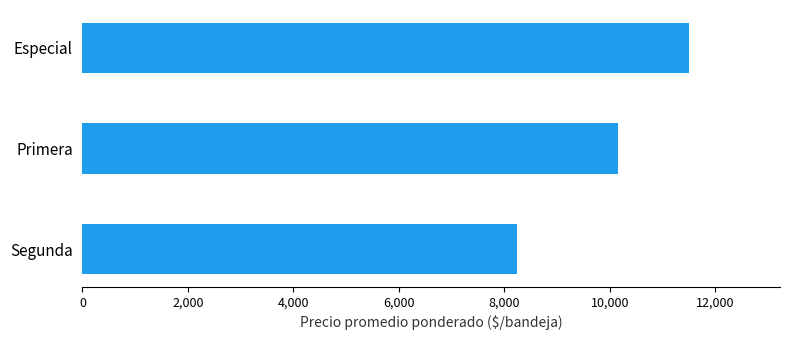

How many bars are there in total?

3